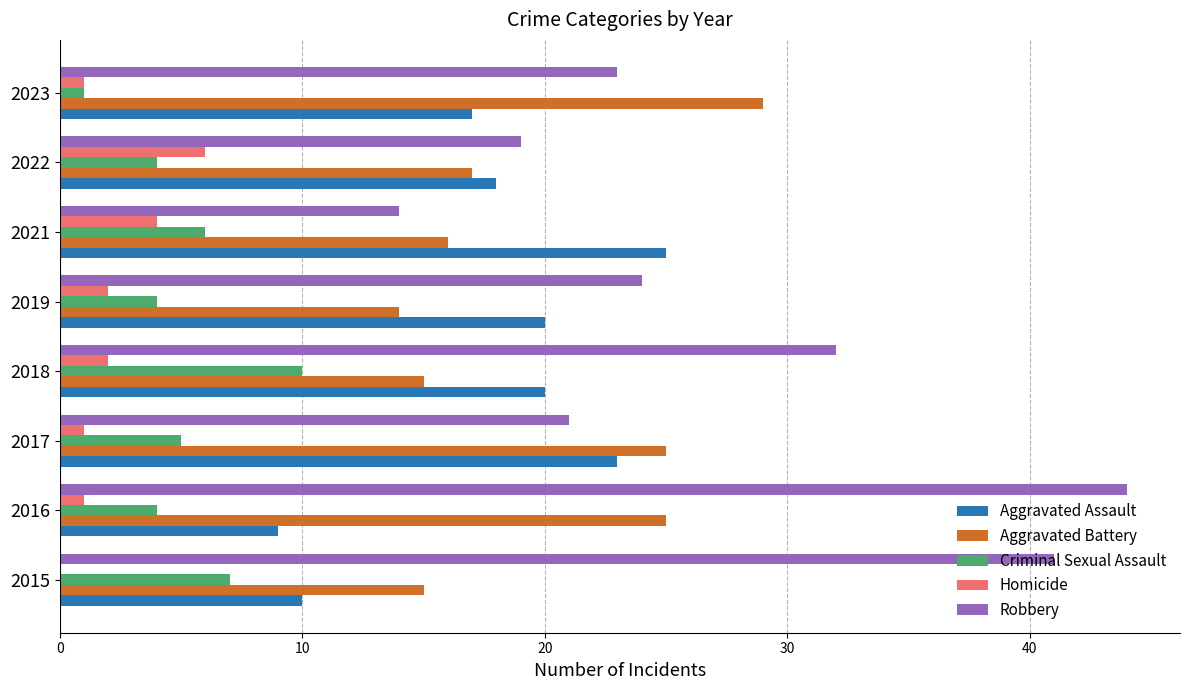

What is the sum of all Aggravated Assault values?

142